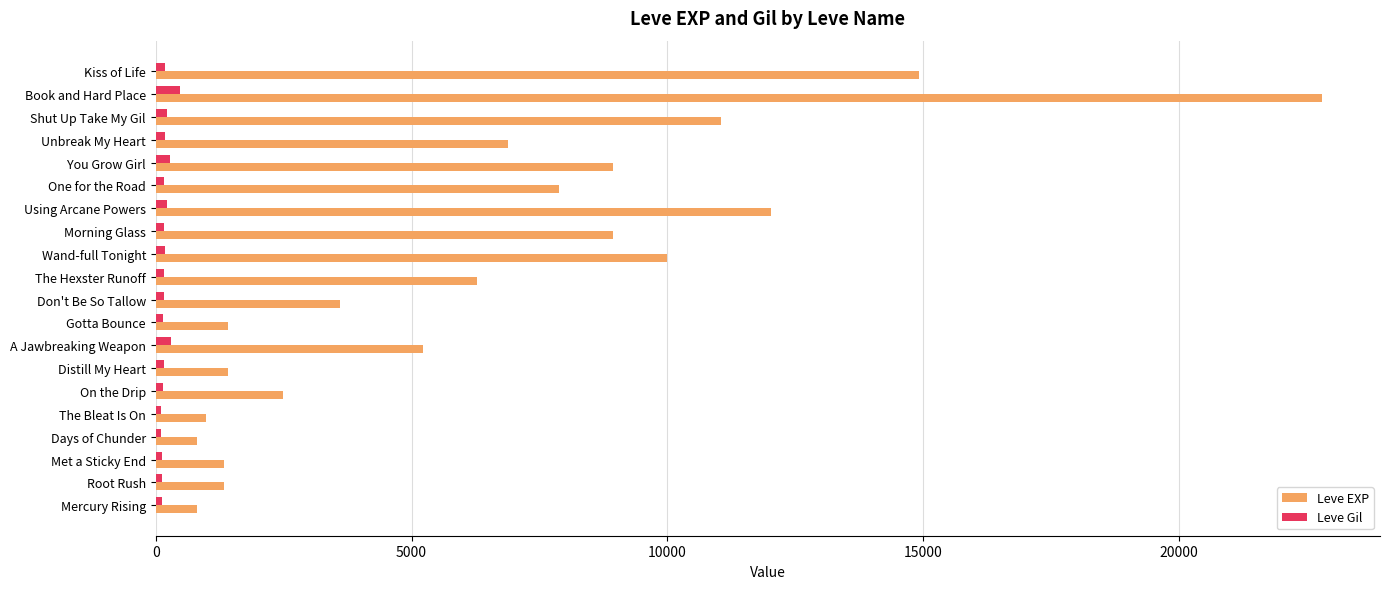

The value of Leve EXP at Shut Up Take My Gil is 11040. True or false?

True